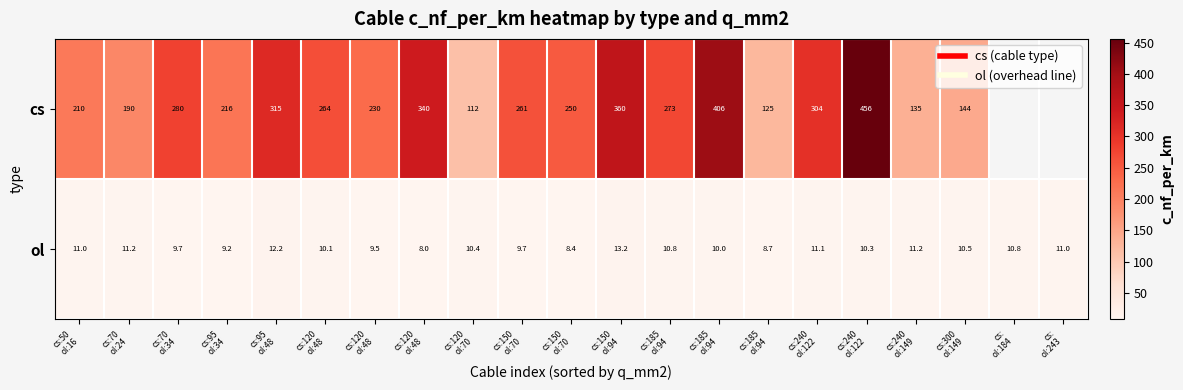

Between cs:70 ol:24 and cs:150 ol:70, which series saw the biggest shift?

cs